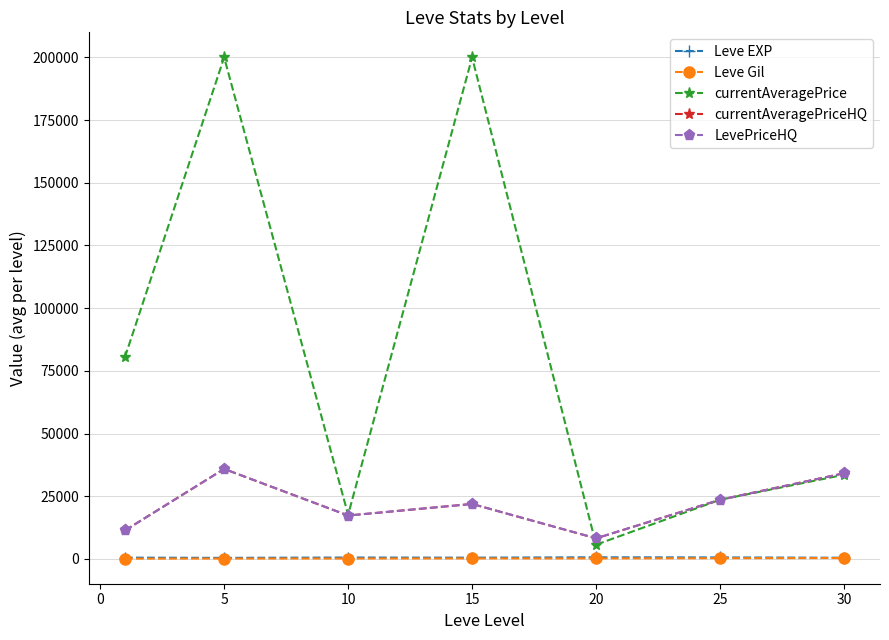

Is this an area chart (filled region under the line)?

No